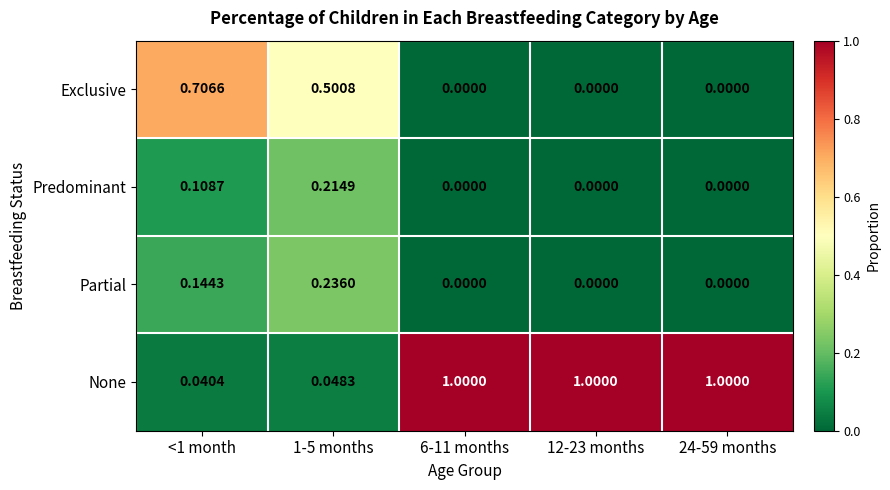

Is the value of None at 24-59 months greater than the value of Predominant at <1 month?

Yes